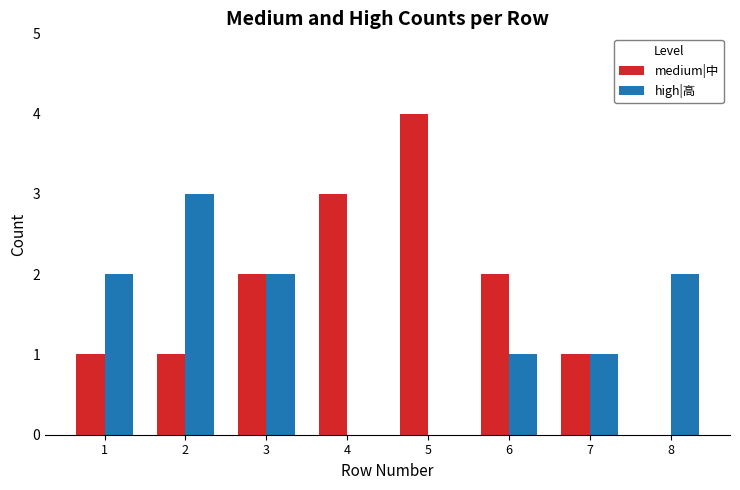

Count the number of data series in this chart.

2